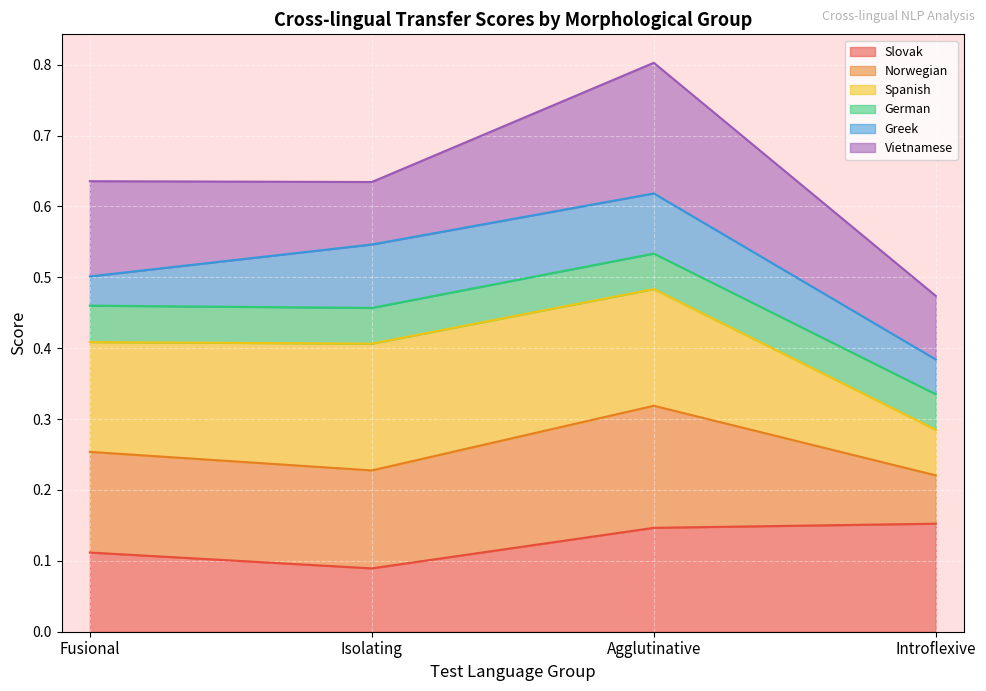

What is the minimum value shown in the chart?

0.1